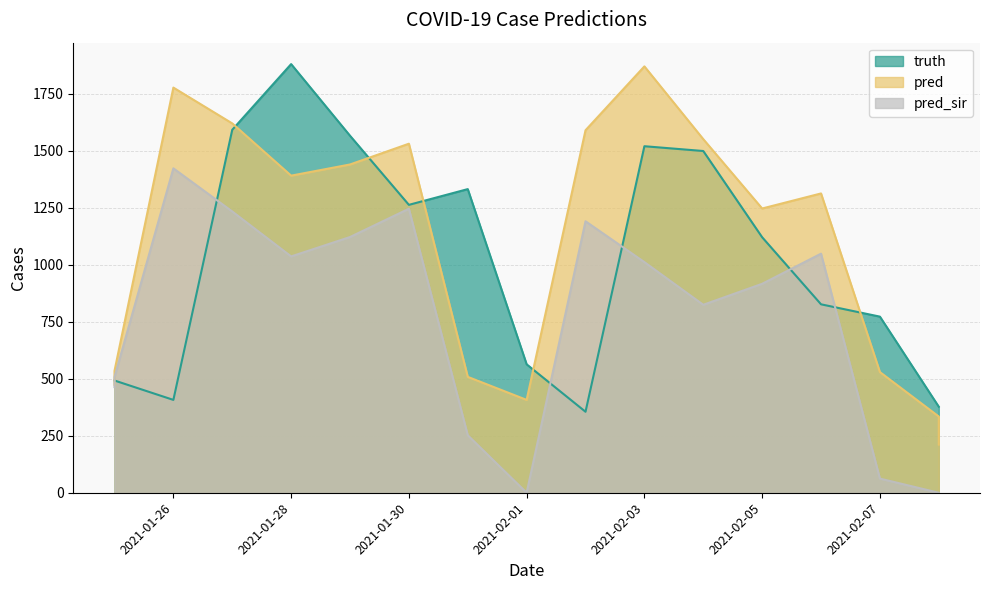

Read the pred value at 2021-02-05.

1246.0